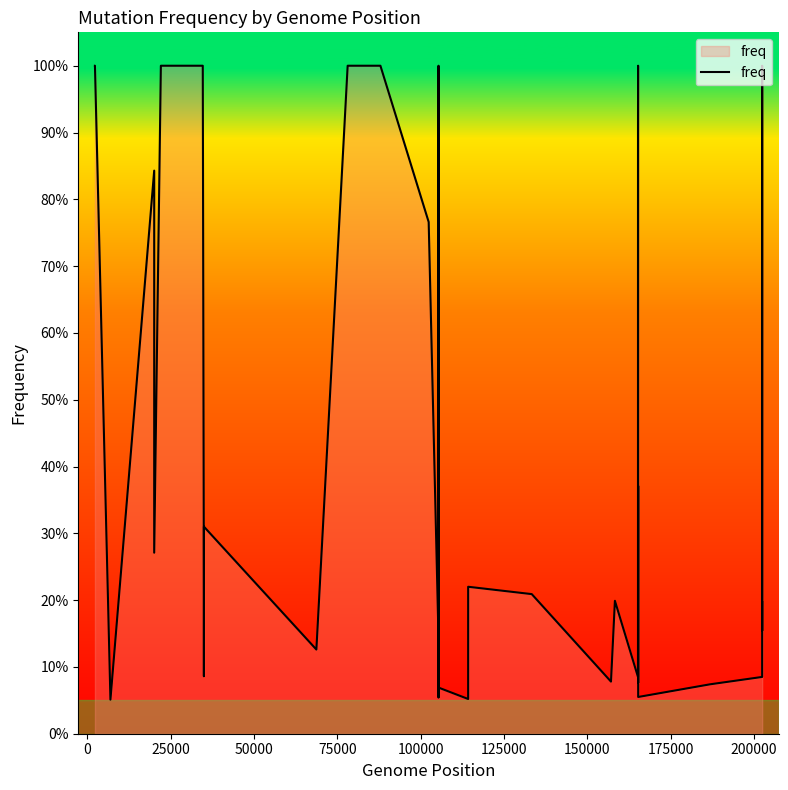

Does the chart have visible grid lines?

No